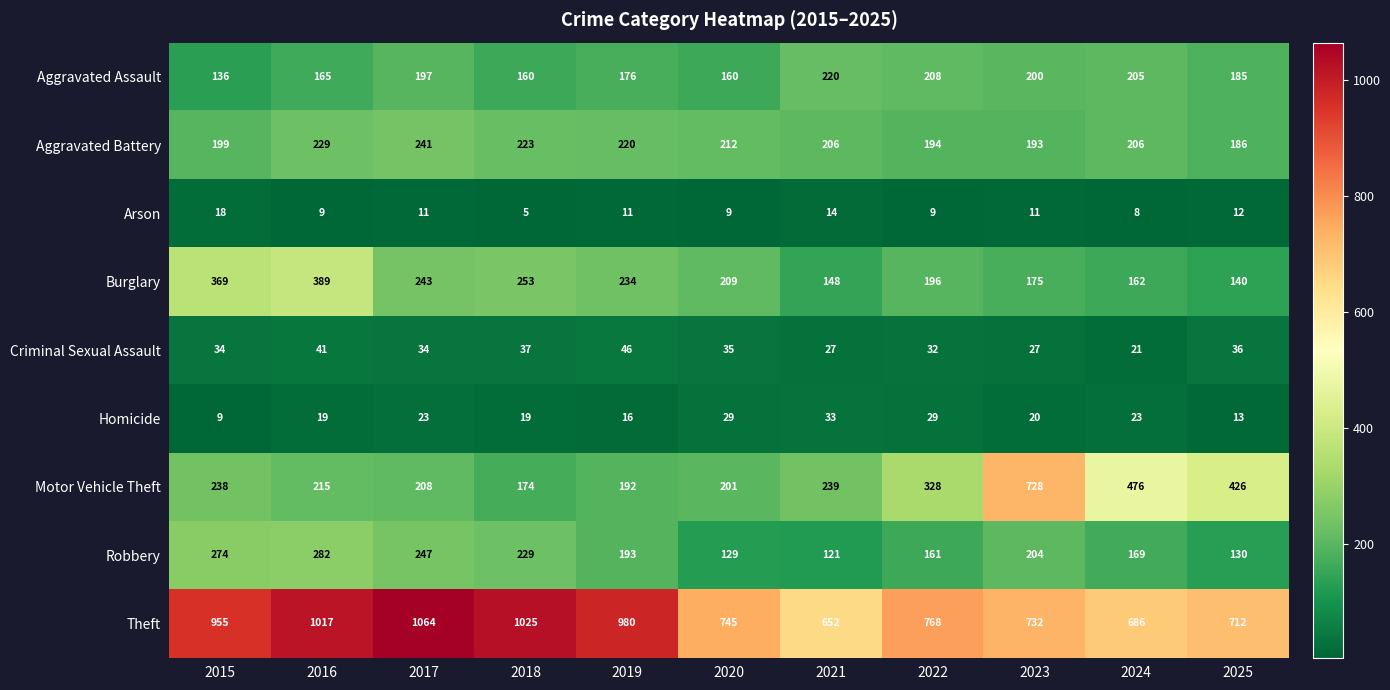

What is the sum of all Theft values?

9336